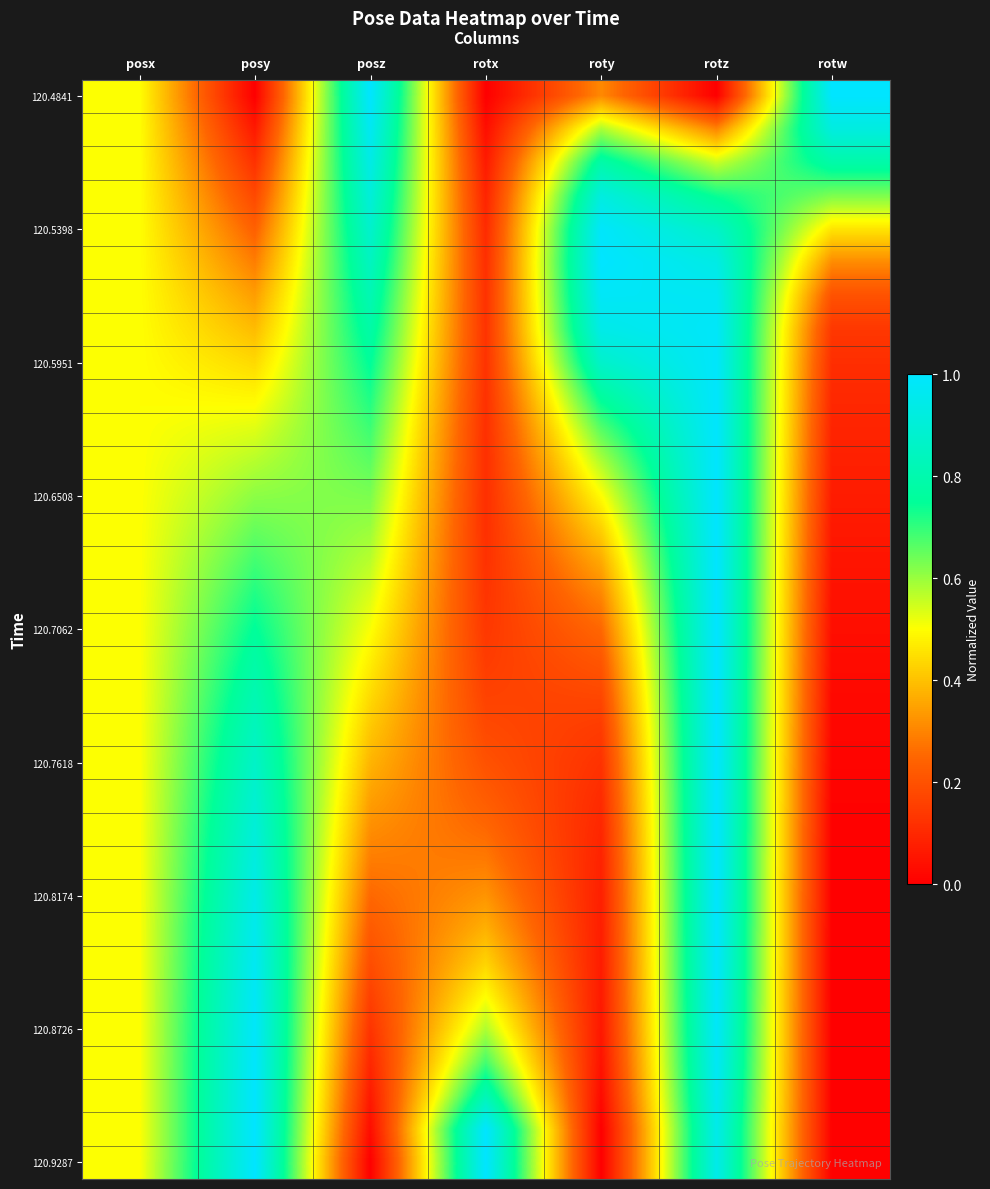

Which series changed the most between rotx and rotw?

120.4841